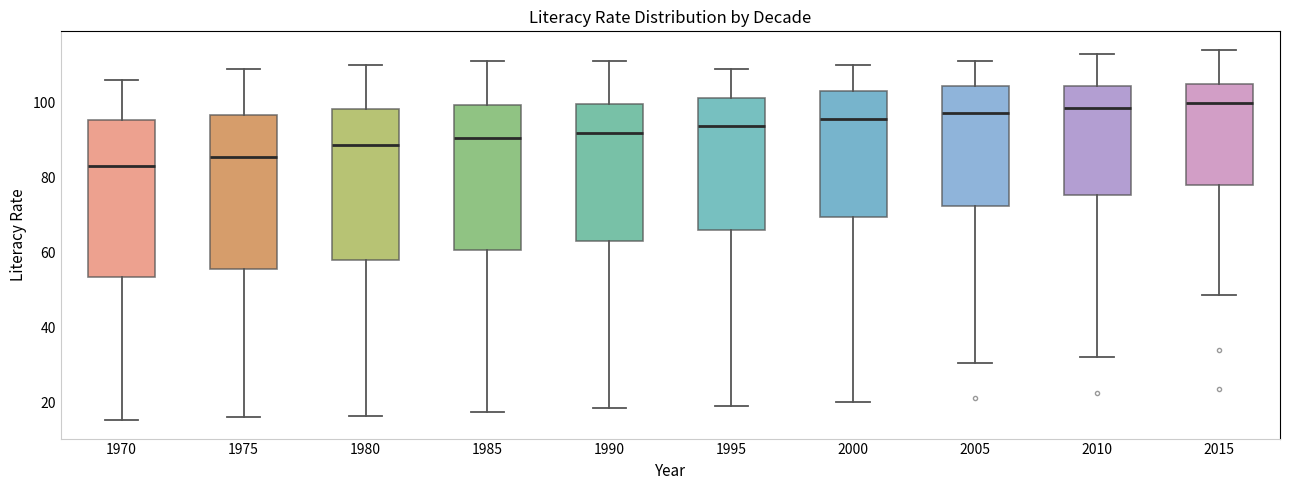

Which box's median line is the lowest?

1970